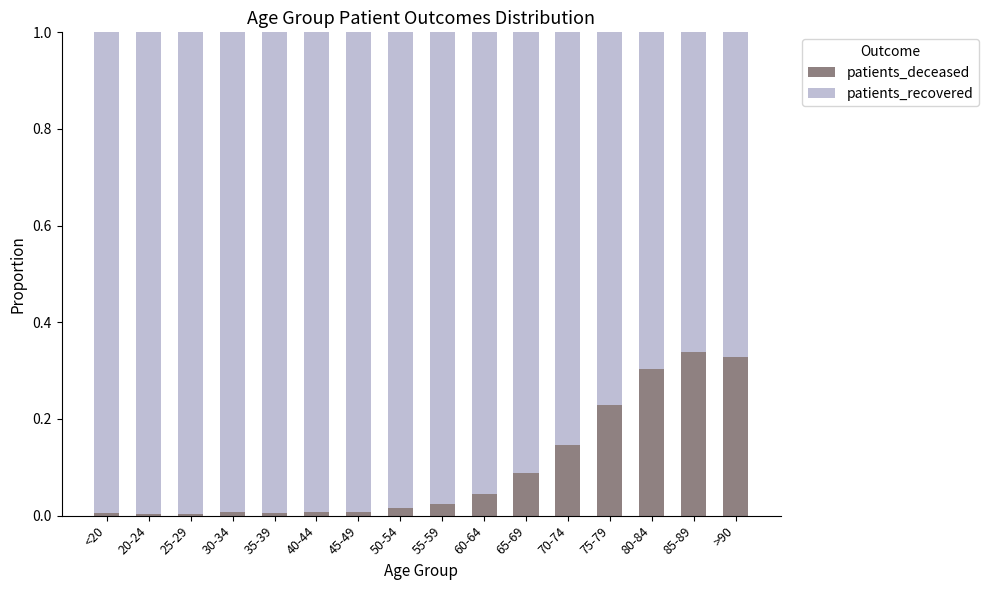

True or false: patients_deceased has a value of 0.2 at >90.

False